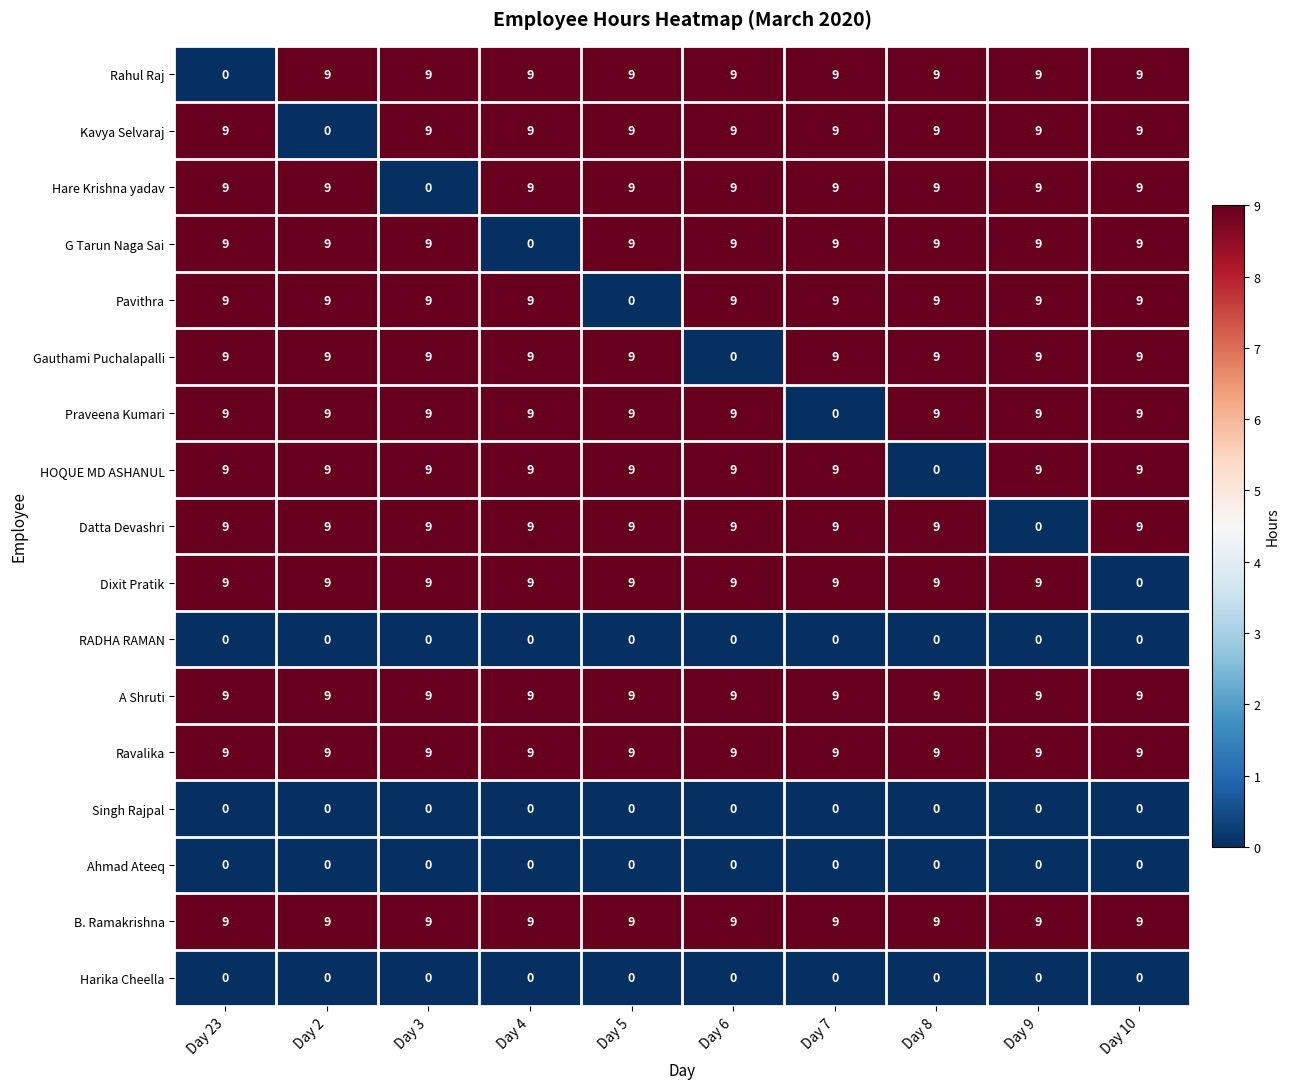

At how many categories does at least one series exceed 2?

10